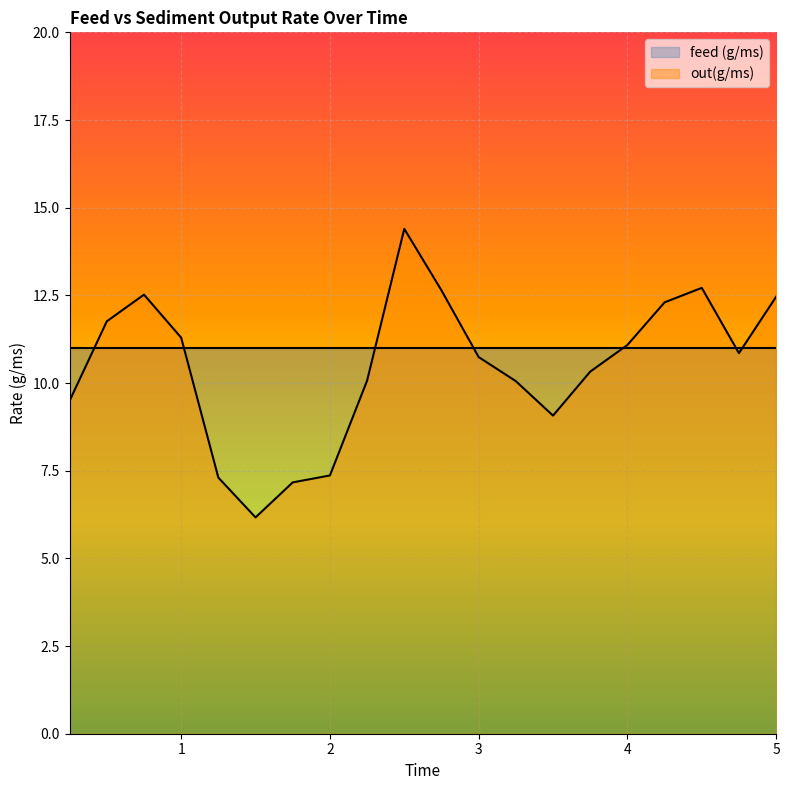

What is the value of the 15th point from the left?

10.3